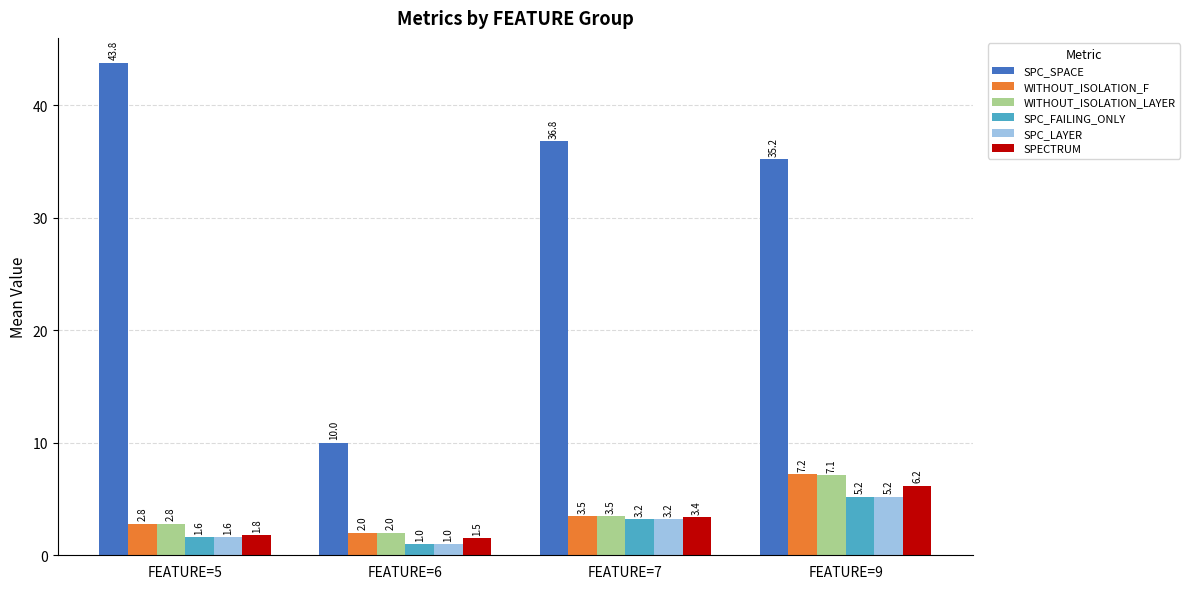

True or false: SPC_LAYER has a value of 3.2 at FEATURE=7.

True